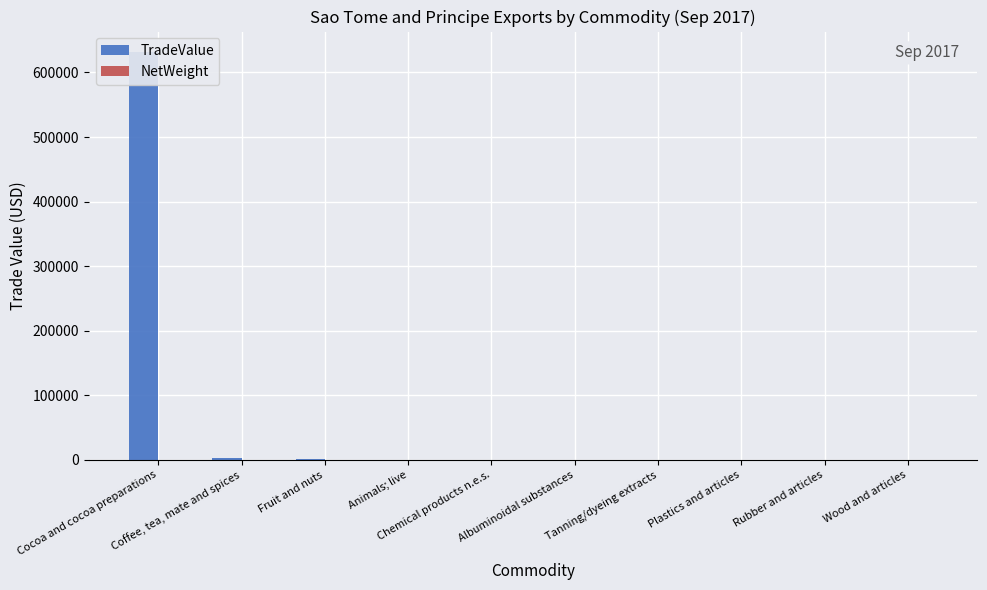

How many data points in NetWeight are above 0?

1